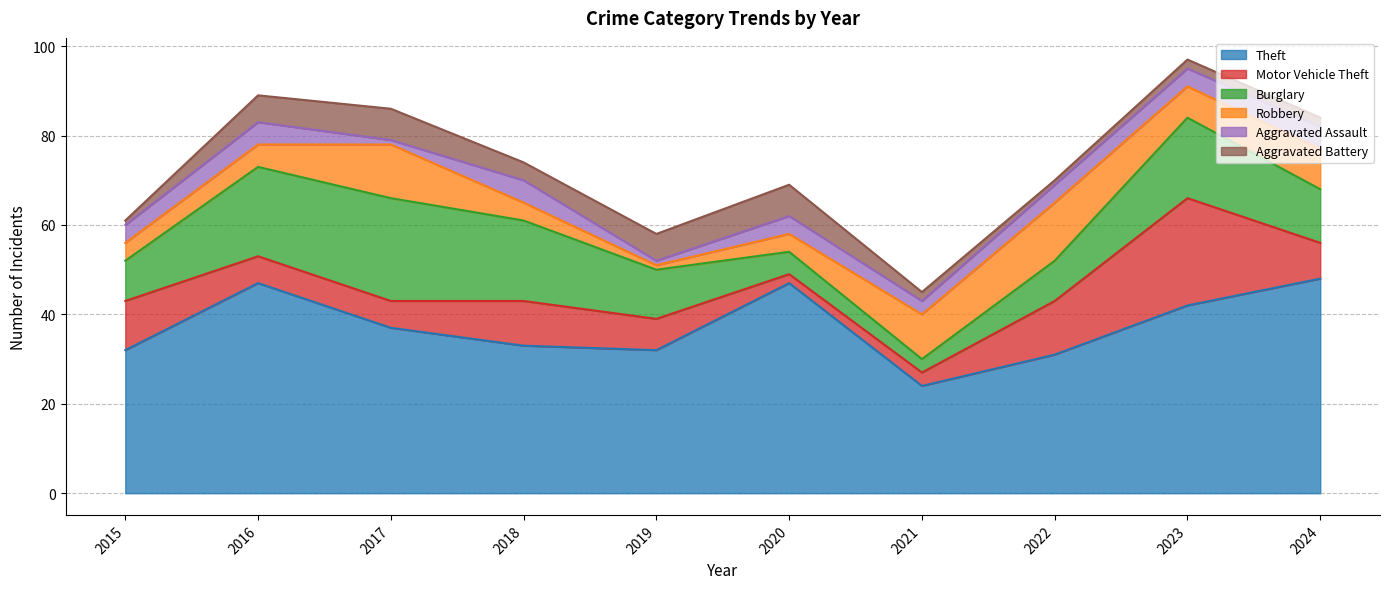

In Theft, how many points are higher than both neighbors (excluding endpoints)?

2